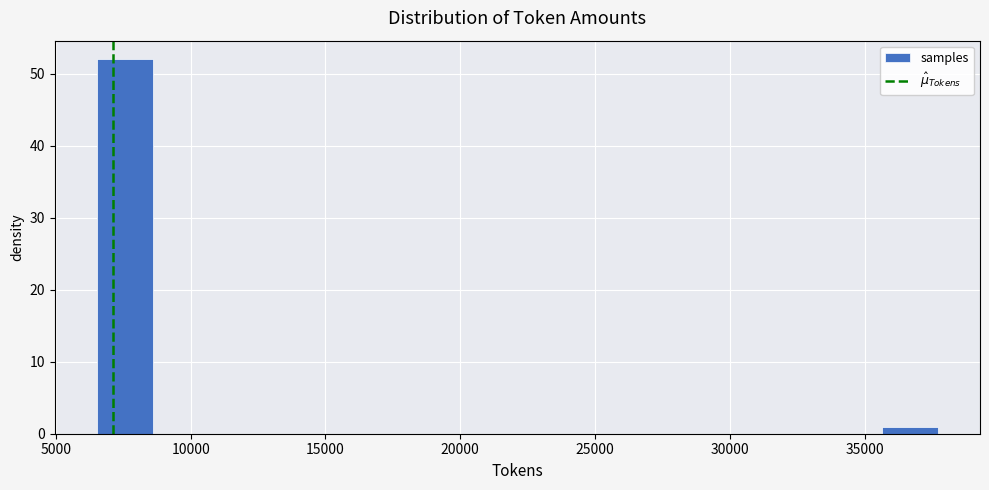

Which range on the x-axis has the tallest bar?

6500 to 8500